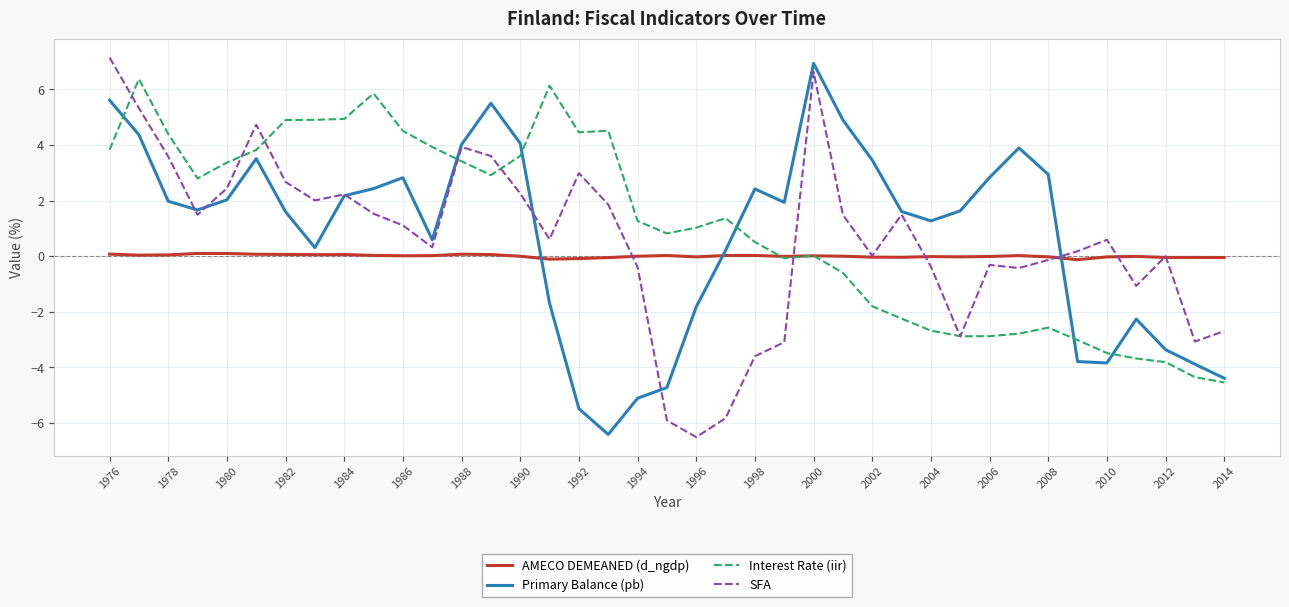

What is the smallest value displayed?

-6.5